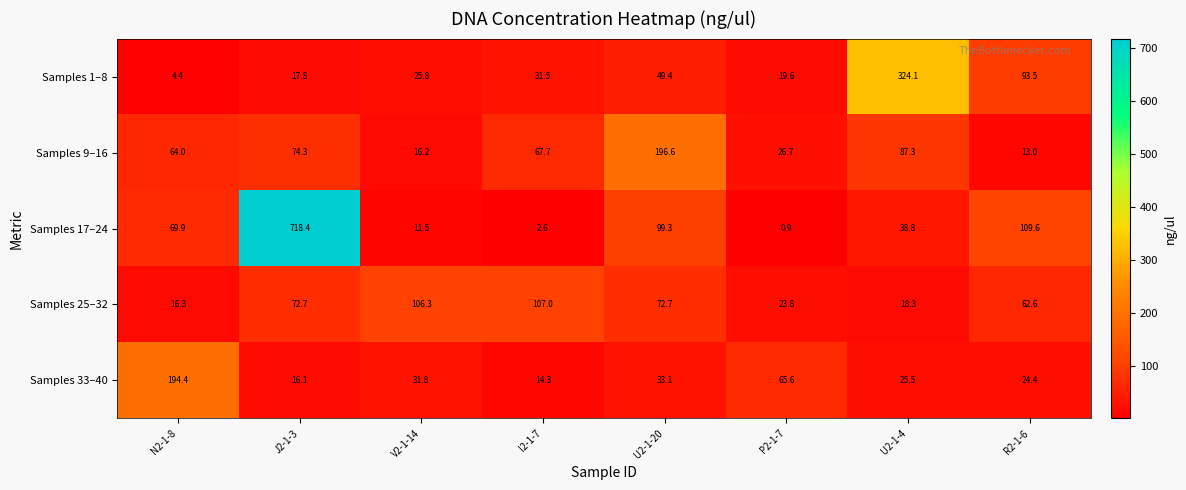

At which category does the chart reach its minimum across all series?

P2-1-7